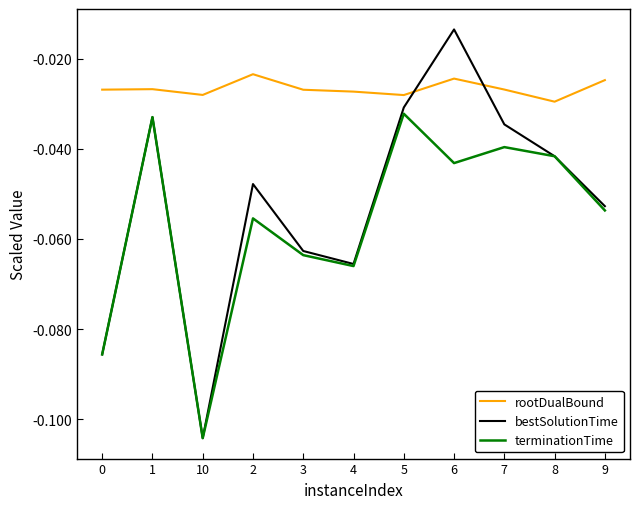

Is the value of terminationTime at 7 greater than the value of rootDualBound at 5?

No